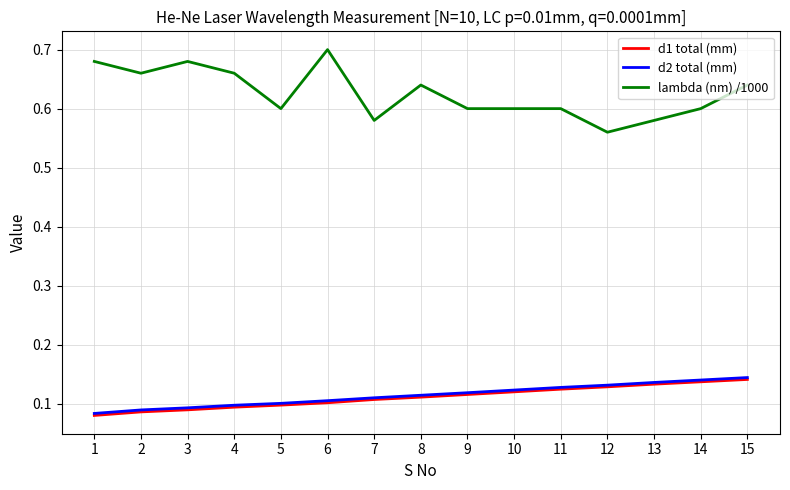

At which label does lambda (nm) /1000 reach its peak?

6